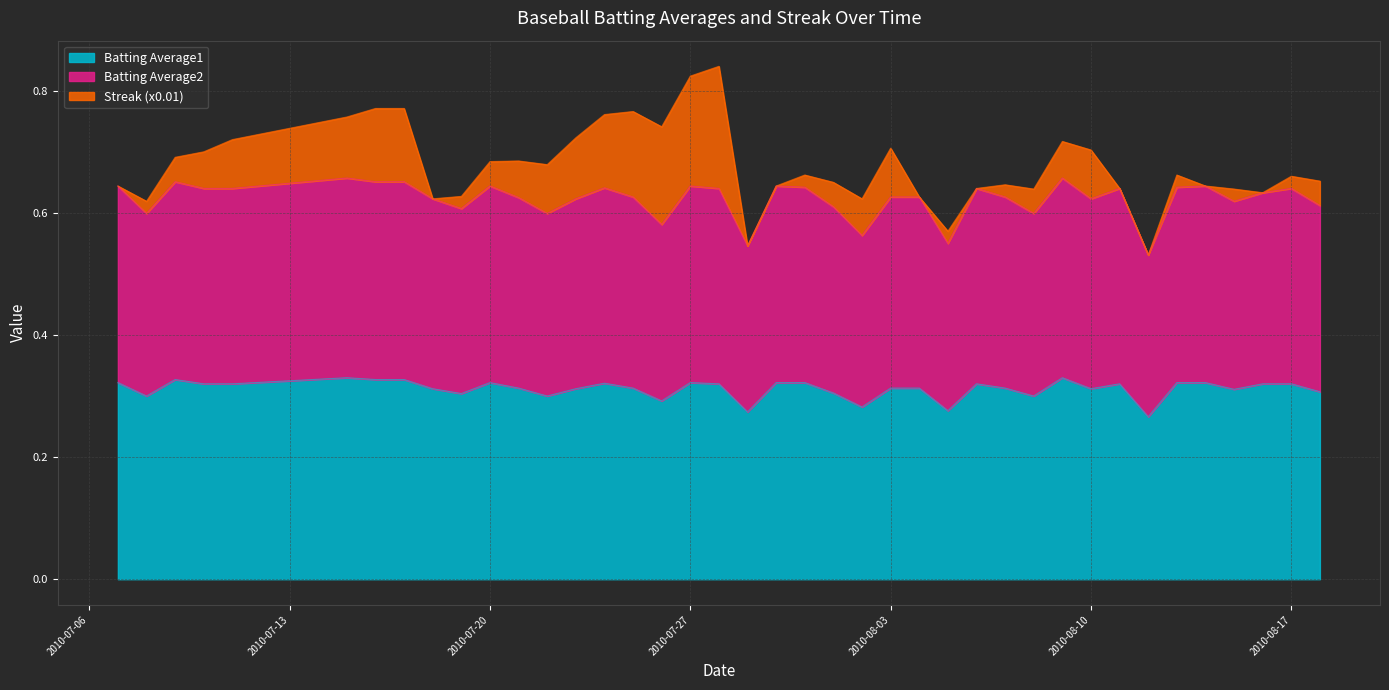

Is the value of Batting Average1 at 2010-07-29 greater than the value of Batting Average2 at 2010-08-09?

No